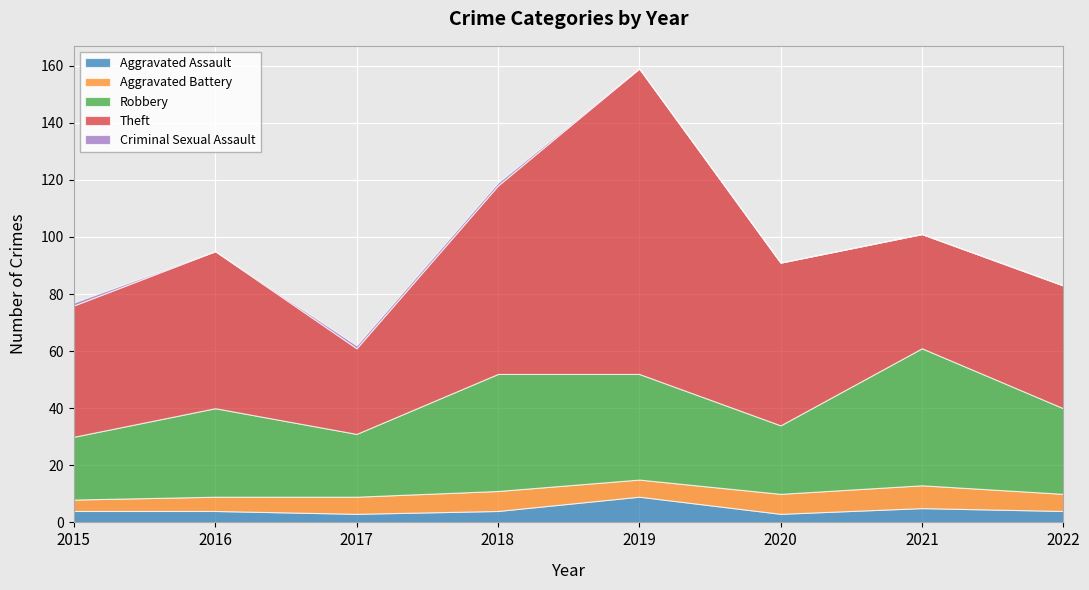

Reading left to right, extract all data points from this chart.

Aggravated Assault: 4	4	3	4	9	3	5	4
Aggravated Battery: 4	5	6	7	6	7	8	6
Robbery: 22	31	22	41	37	24	48	30
Theft: 46	55	30	66	107	57	40	43
Criminal Sexual Assault: 1	0	1	1	0	0	0	0